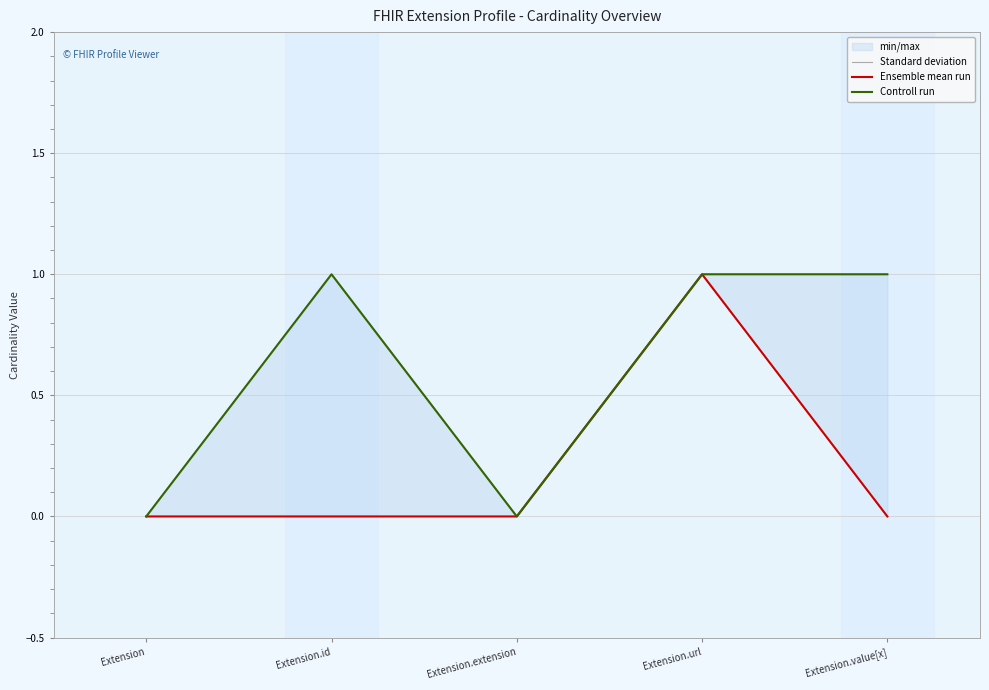

True or false: Controll run has more than 0 interior local peaks.

True